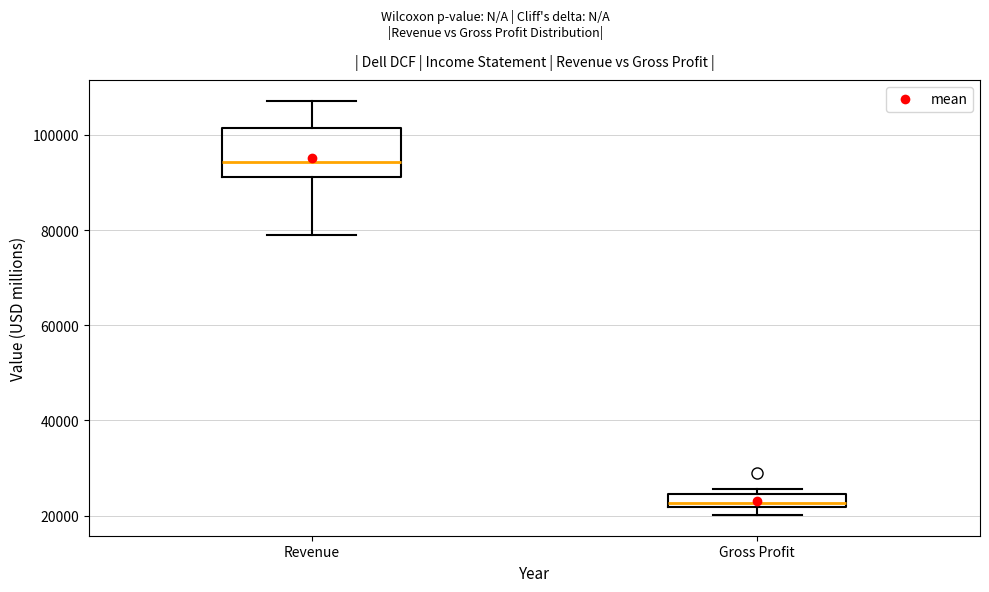

Where is the upper edge of the box for Revenue on the y-axis? The values are not printed on the chart, so give them approximately, as read against the axis.

102000